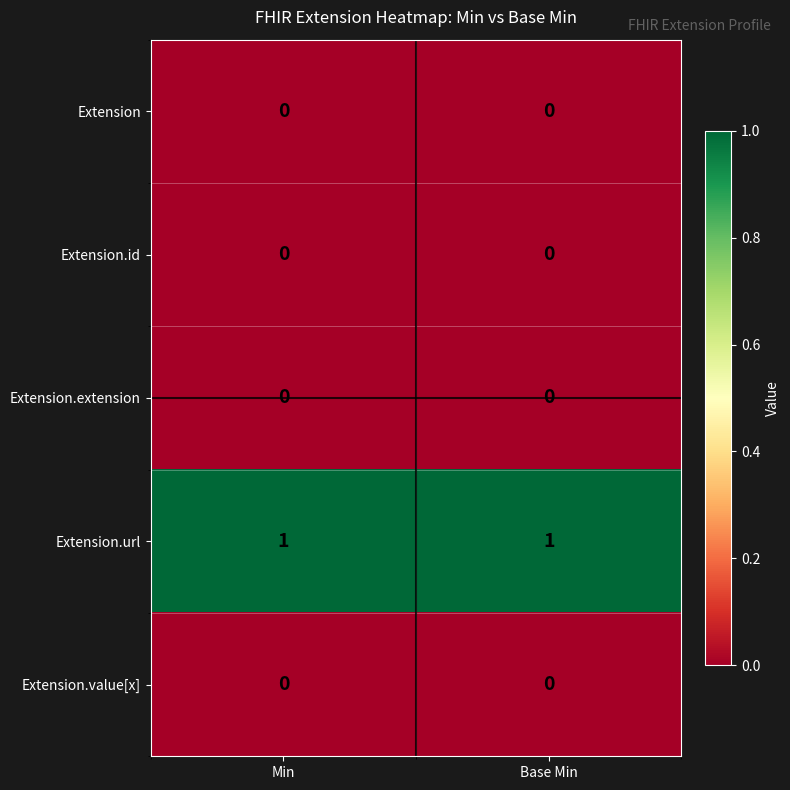

Reading left to right, transcribe all the data shown in this chart.

Extension: Min=0	Base Min=0
Extension.id: Min=0	Base Min=0
Extension.extension: Min=0	Base Min=0
Extension.url: Min=1	Base Min=1
Extension.value[x]: Min=0	Base Min=0